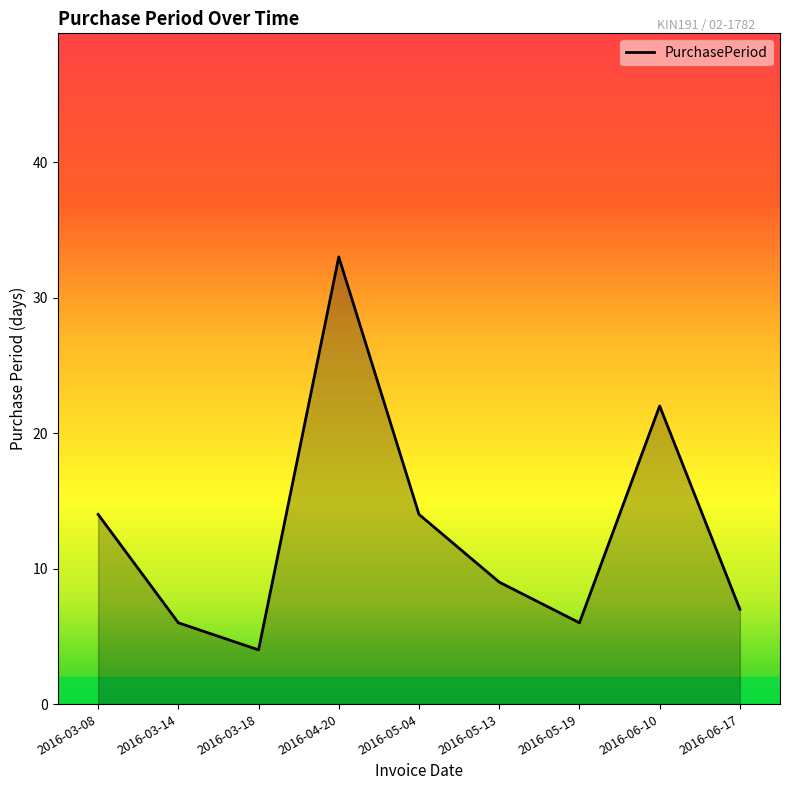

At which category does the chart reach its minimum across all series?

2016-03-18